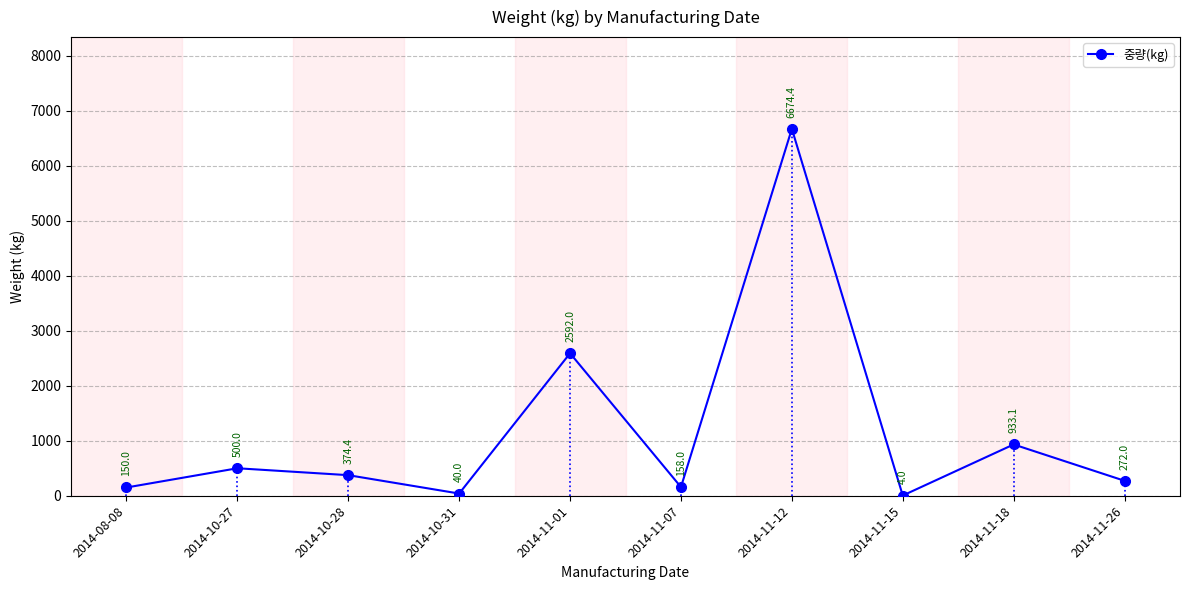

How many data points are above 374?

5